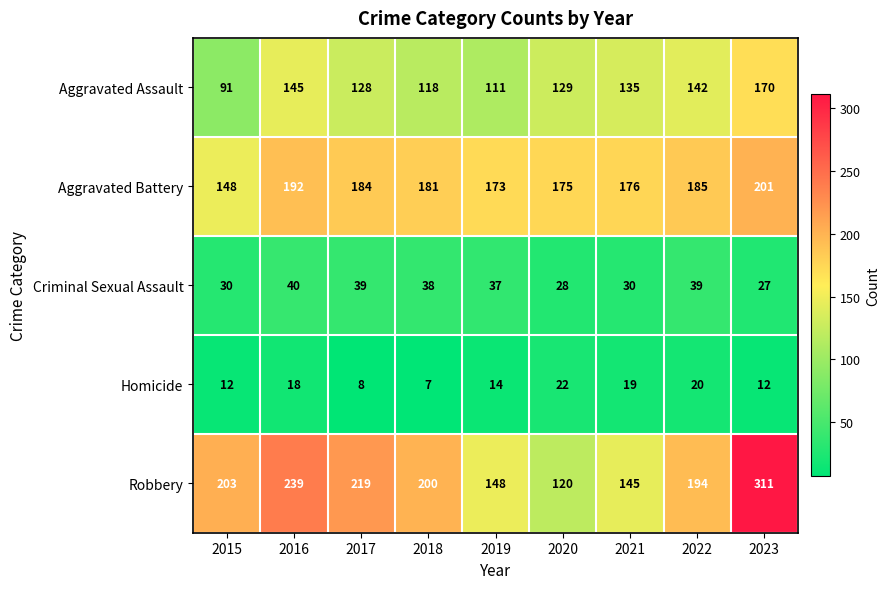

At which label does Aggravated Assault first exceed 129?

2016